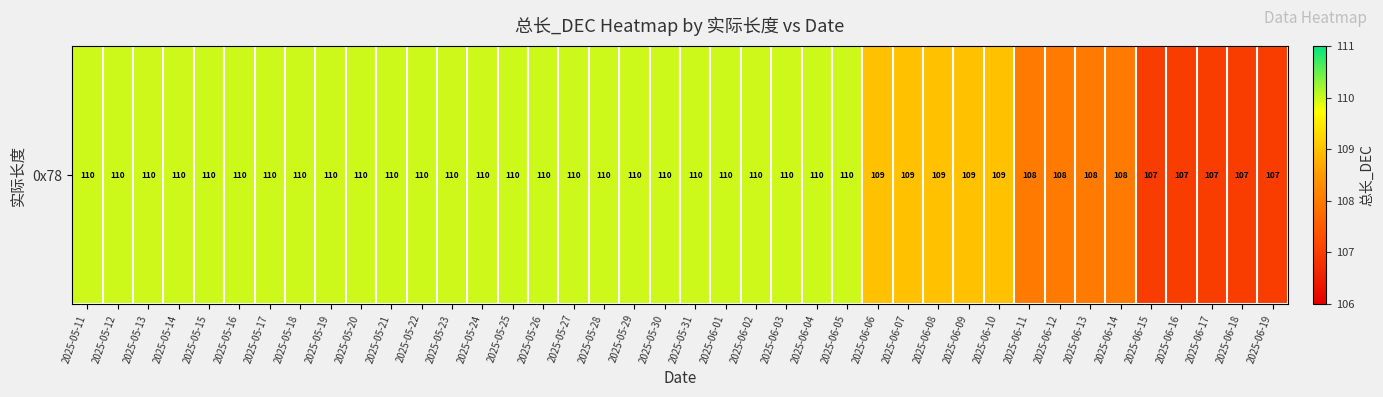

What is the ratio of the value at 2025-06-09 to the value at 2025-06-18?

1.0